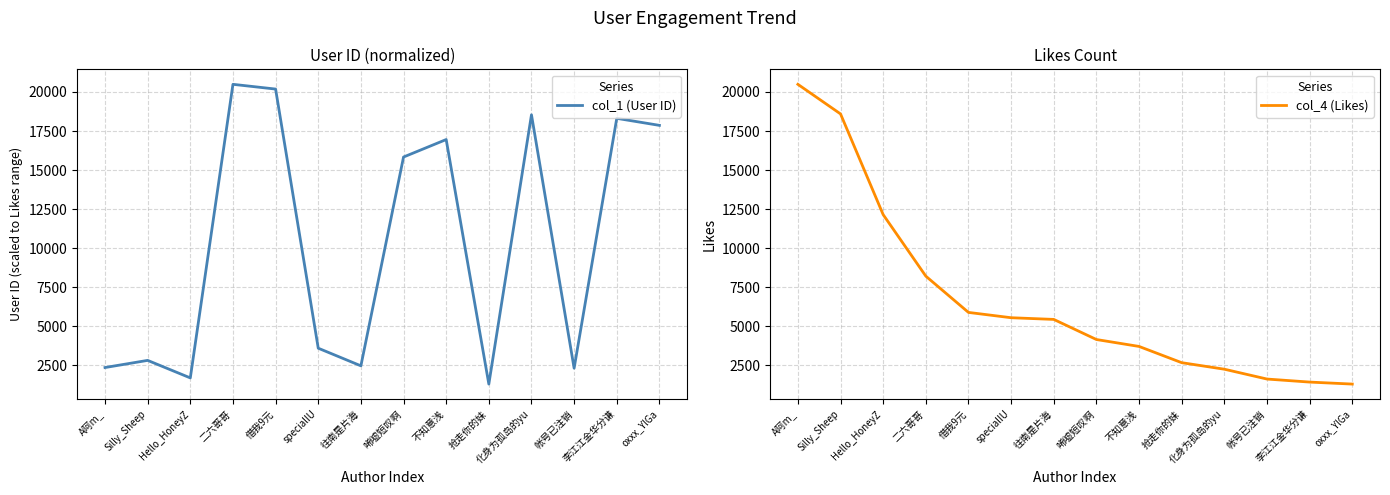

At 二六哥哥, list the series in order from largest to smallest.

col_1 (User ID), col_4 (Likes)